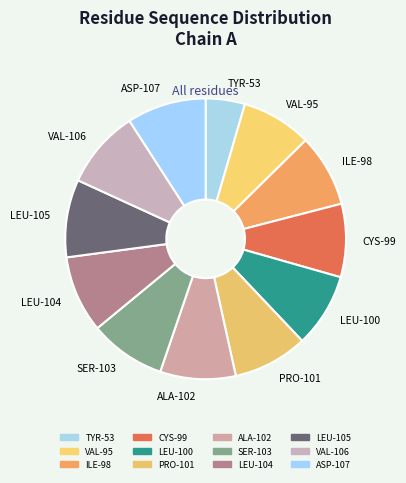

Approximately how many times larger is the value at SER-103 compared to TYR-53?

1.9